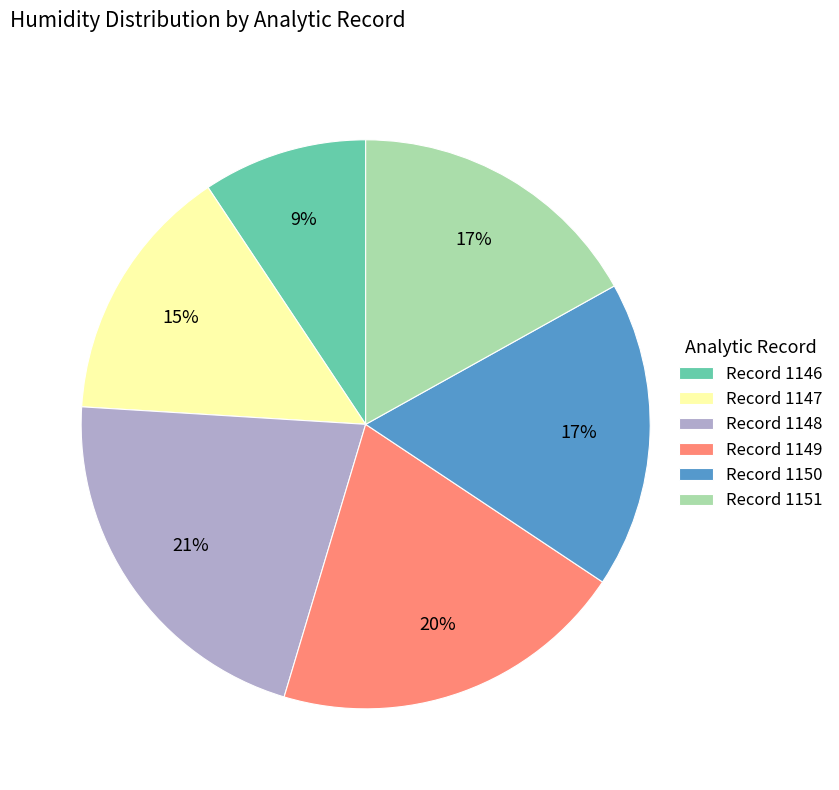

What is the smallest slice in the pie chart?

Record 1146